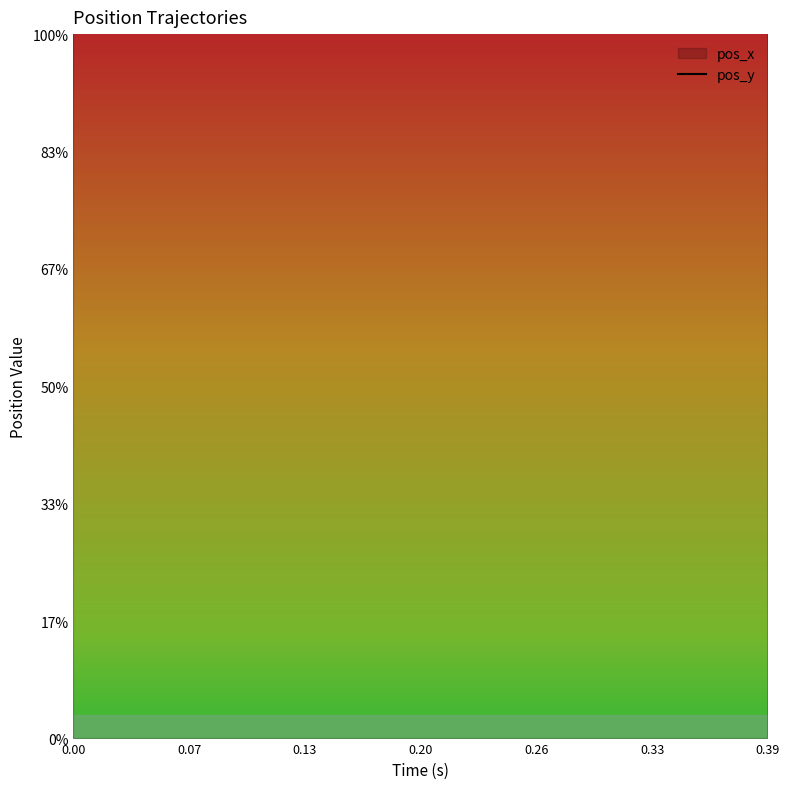

Count the number of data series in this chart.

2